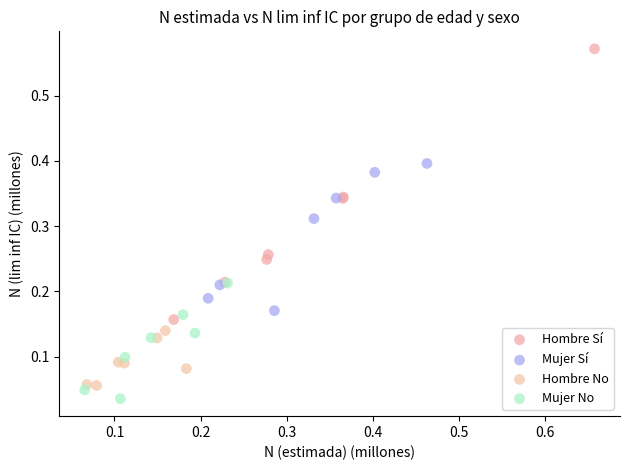

Which series reaches the minimum Y coordinate?

Mujer No